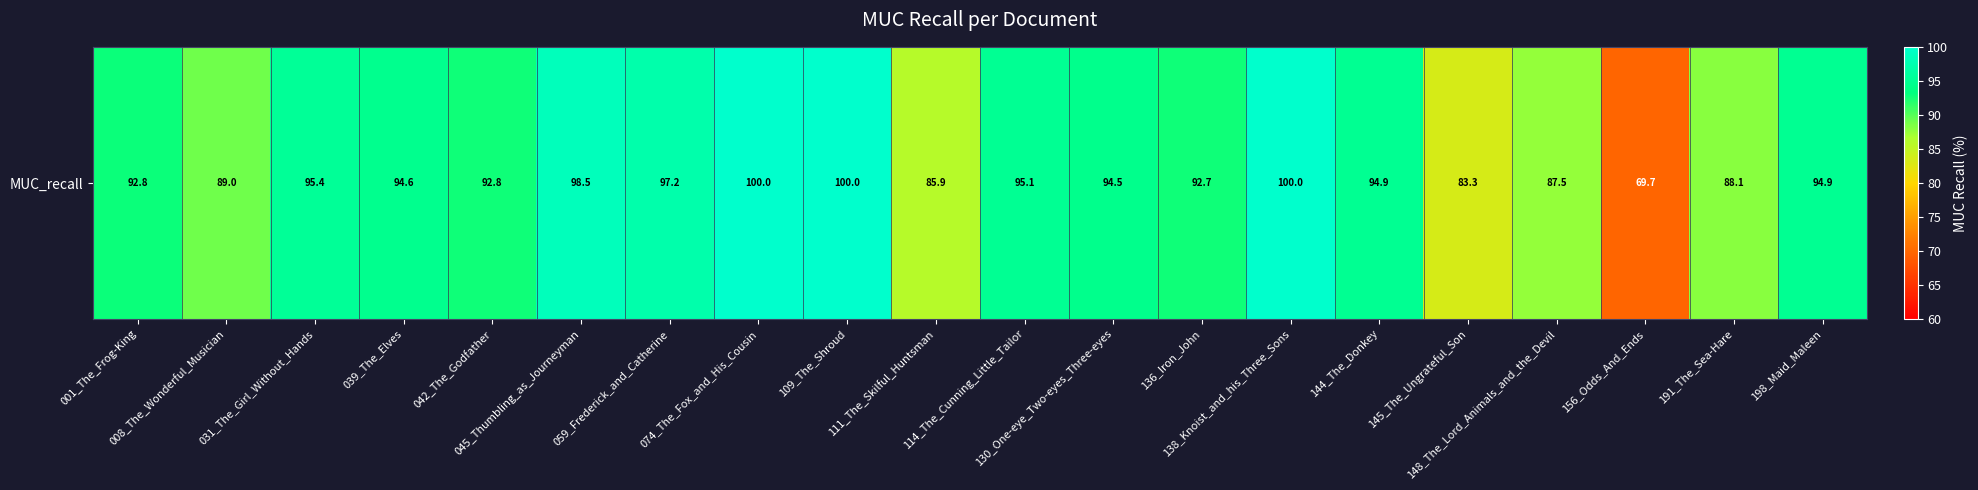

At which category does the chart reach its minimum across all series?

156_Odds_And_Ends